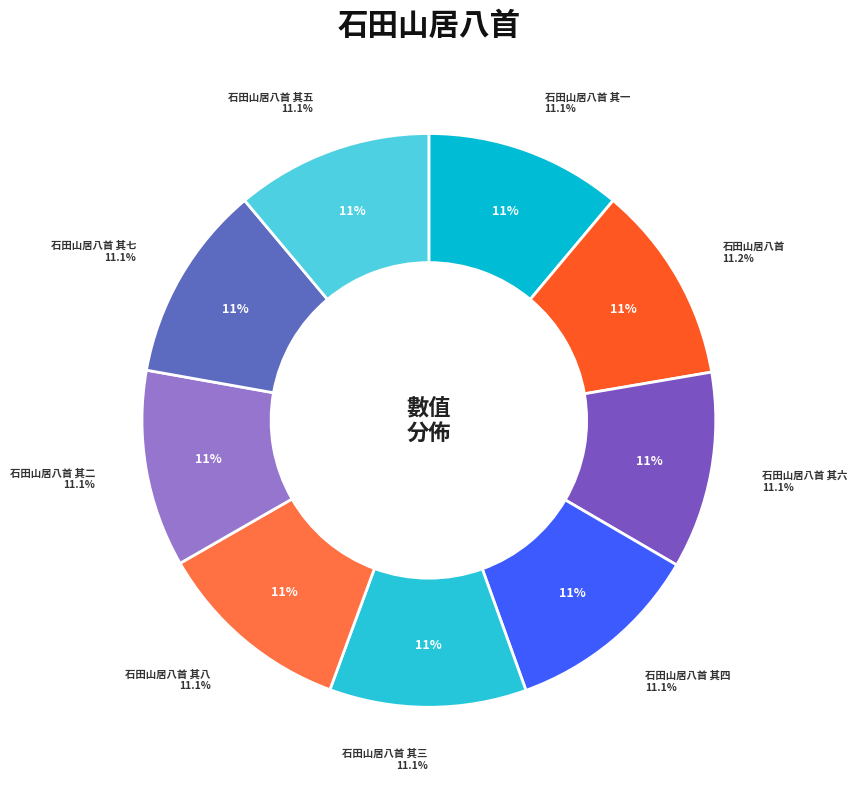

To the nearest percent, what portion does 石田山居八首 其一 represent?

11%